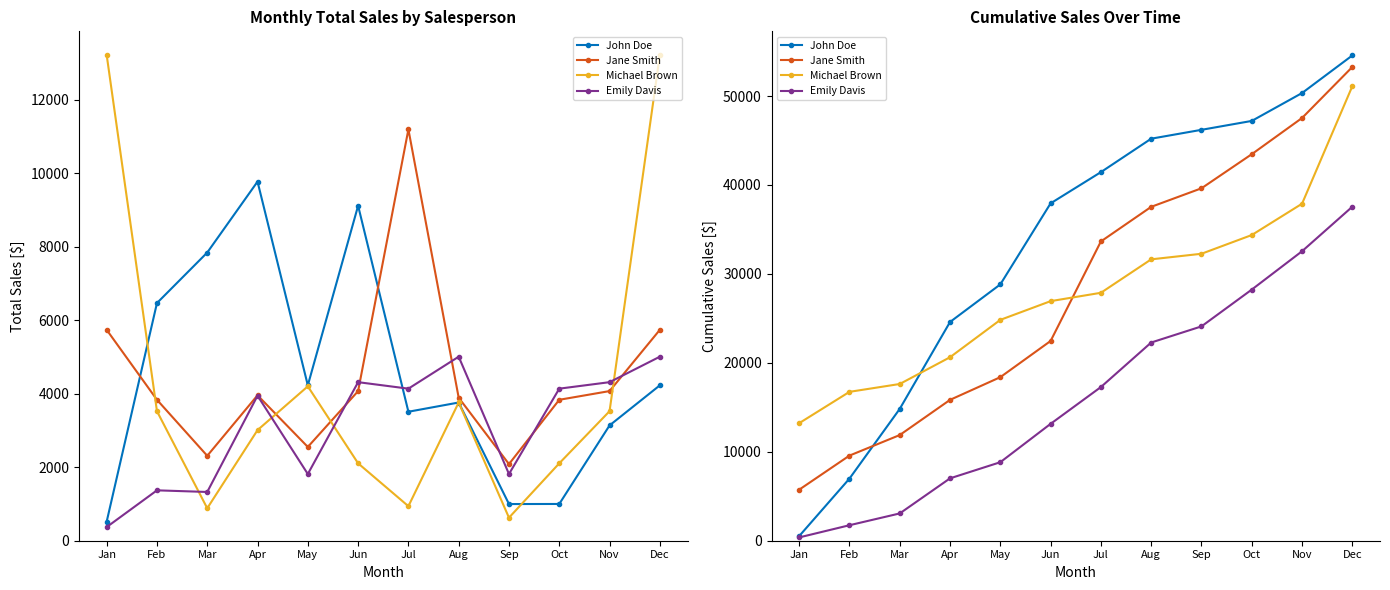

What is the spread (max minus min) of values at Jun?

24790.6